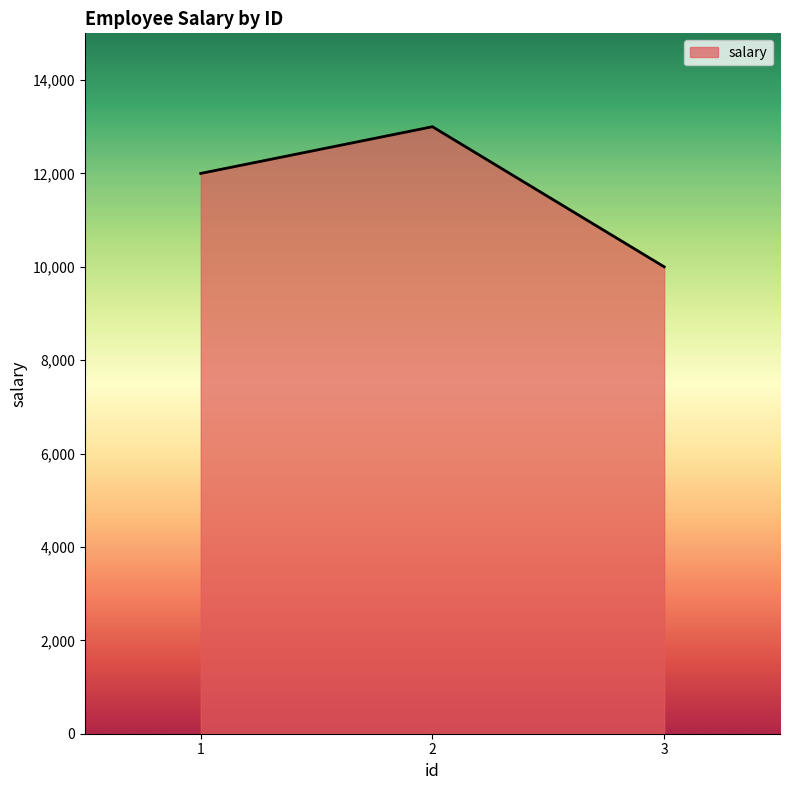

What is the difference between the maximum and minimum values?

3000